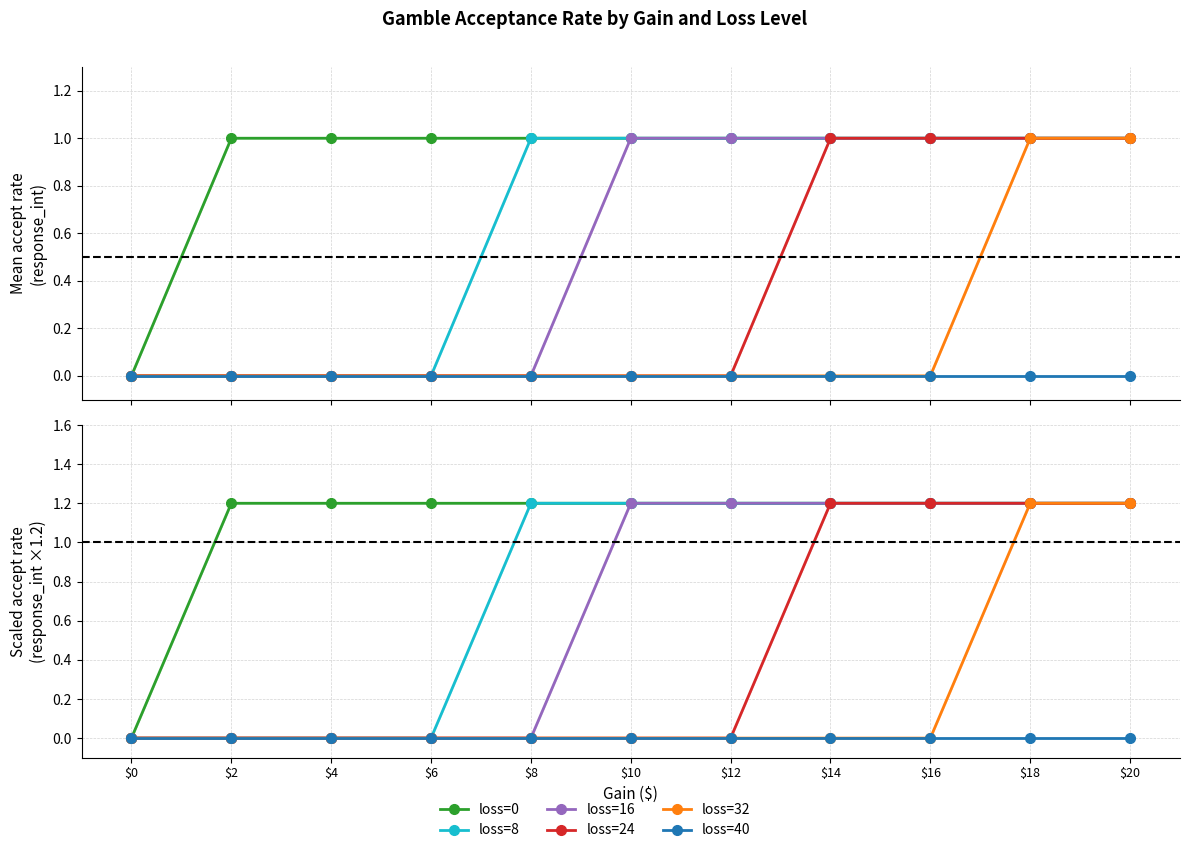

List the series in order of their peak value, highest first.

loss=0, loss=8, loss=16, loss=24, loss=32, loss=40